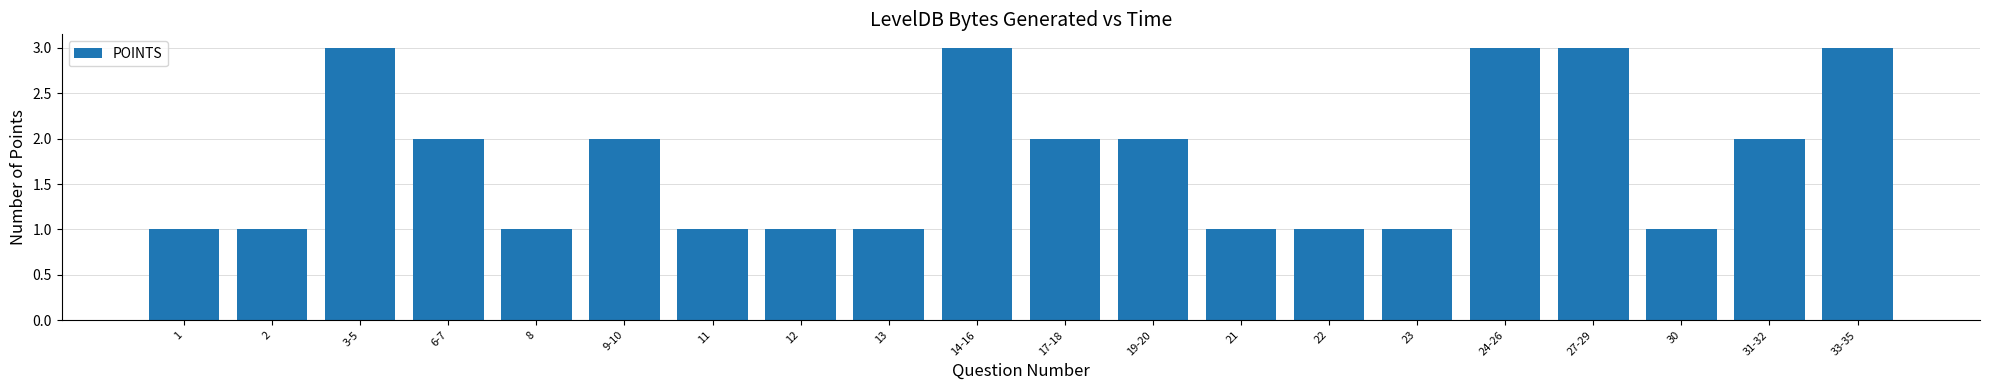

Reading right to left, transcribe all the data shown in this chart.

3	2	1	3	3	1	1	1	2	2	3	1	1	1	2	1	2	3	1	1